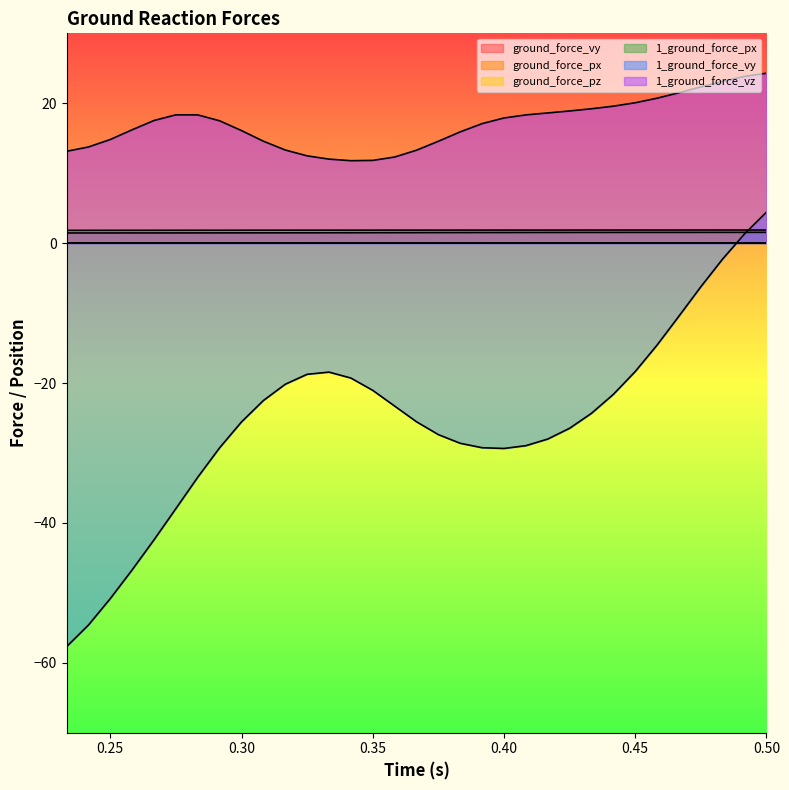

True or false: ground_force_px and ground_force_pz intersect in this chart.

False